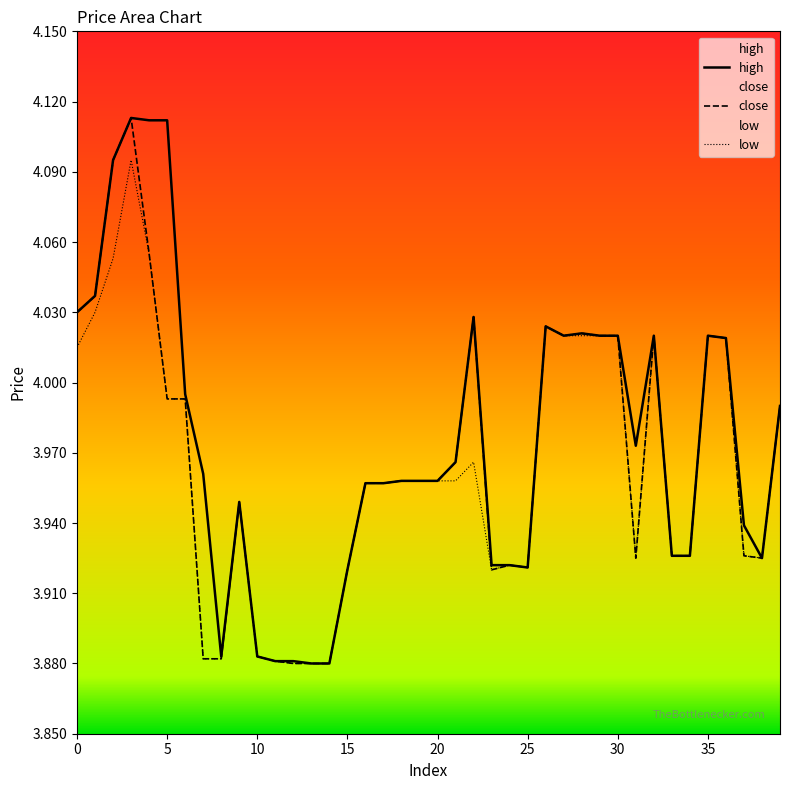

What is the value of the close point at the 9th from the left?

3.9